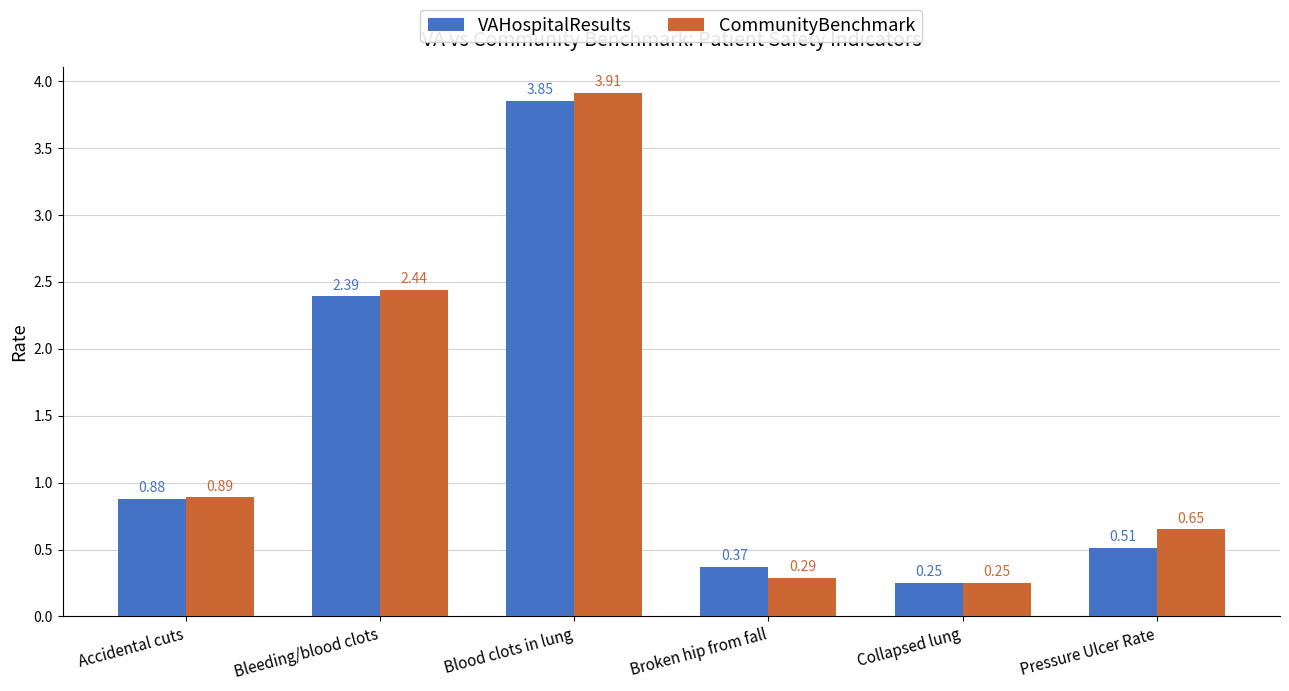

Where is CommunityBenchmark nearest to the value 2?

Bleeding/blood clots